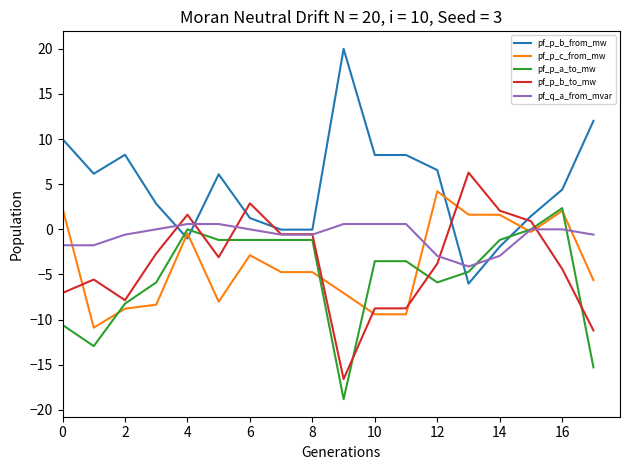

List the series in order of their peak value, lowest first.

pf_q_a_from_mvar, pf_p_a_to_mw, pf_p_c_from_mw, pf_p_b_to_mw, pf_p_b_from_mw